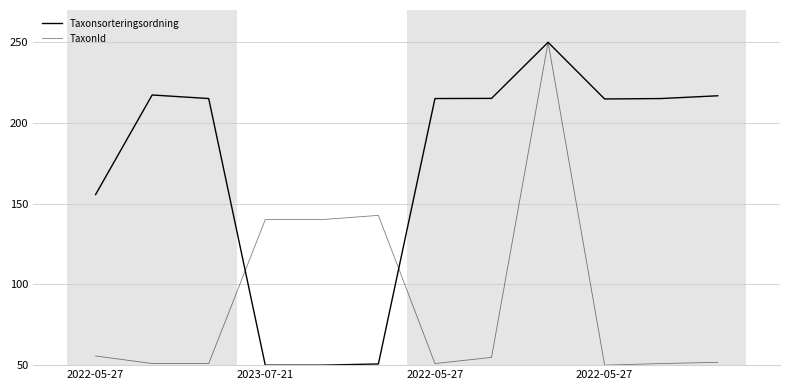

How many values in the TaxonId series are below 54?

6